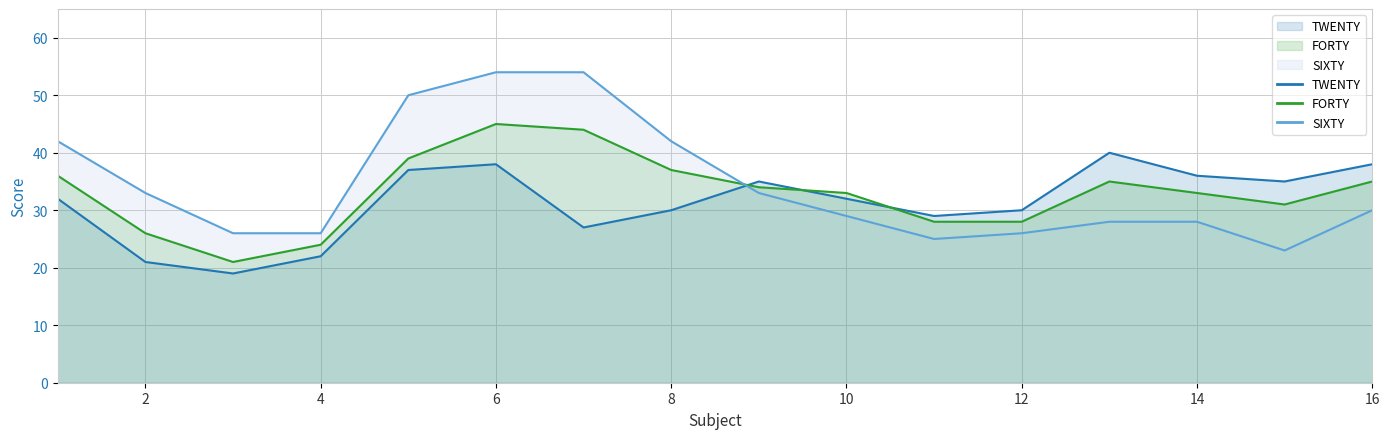

Which category has the lowest value across all series?

3